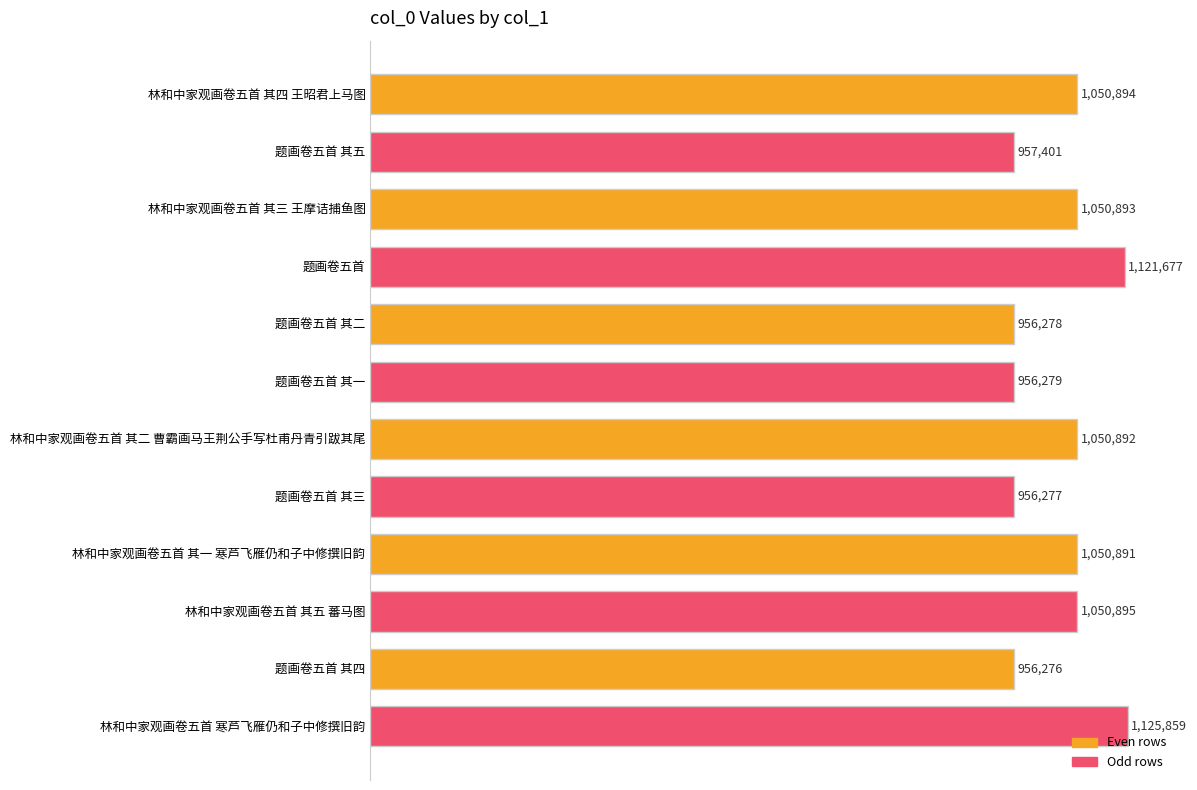

What is the greatest value displayed?

1125859